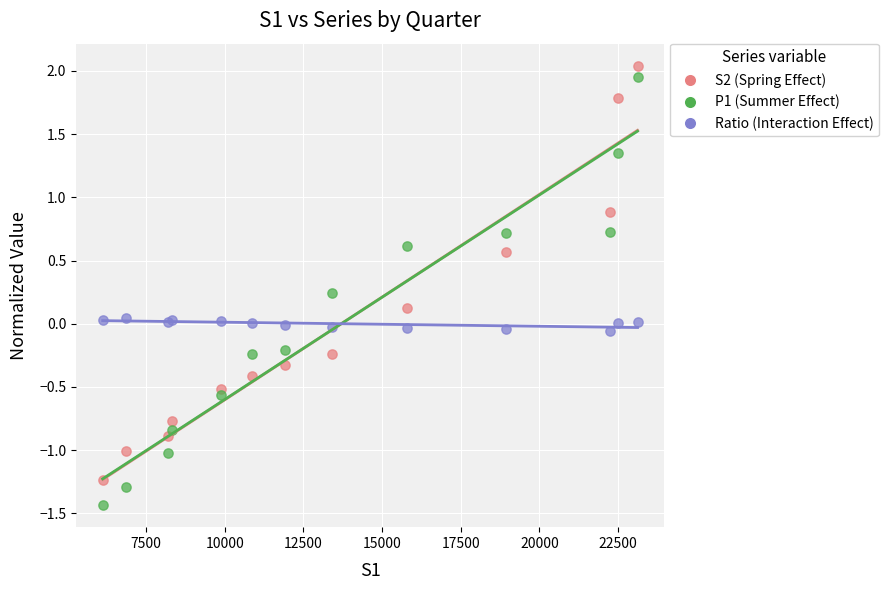

What are all the series names shown in the legend?

S2 (Spring Effect), P1 (Summer Effect), Ratio (Interaction Effect)